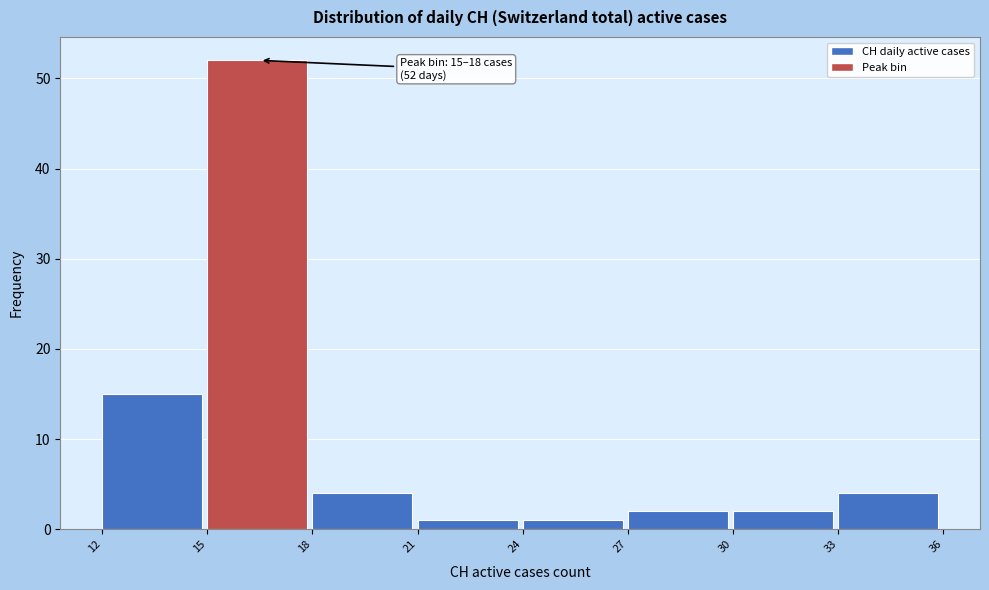

Which range on the x-axis has the tallest bar?

15 to 18